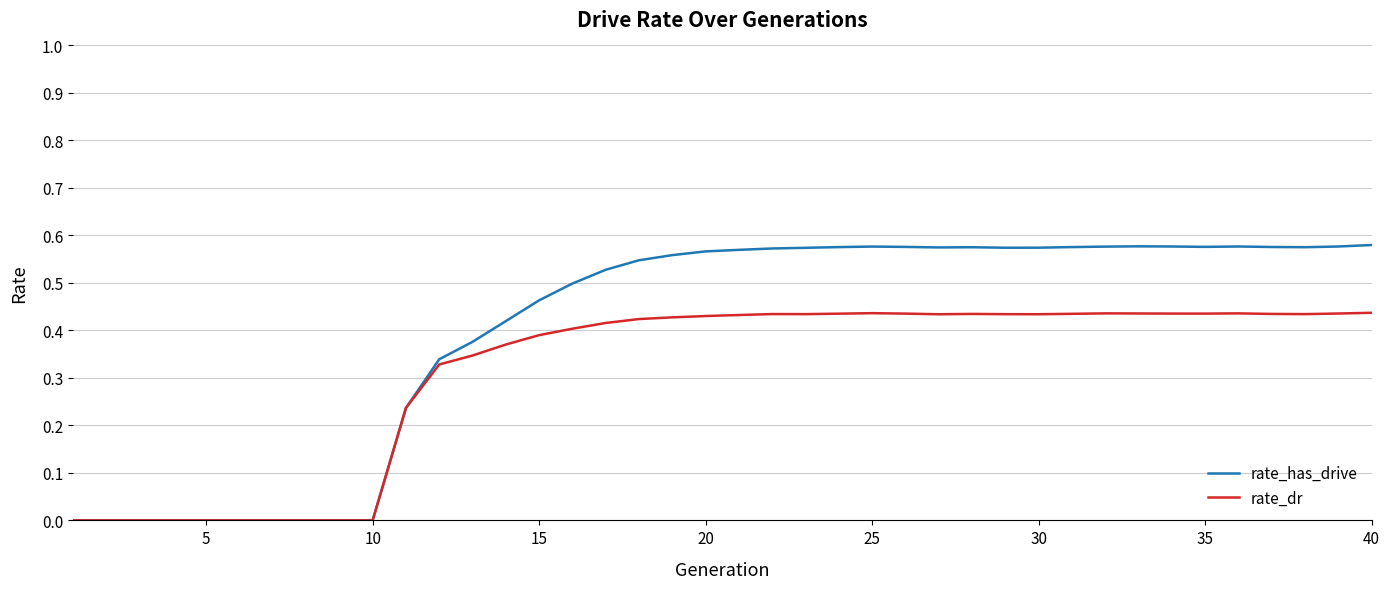

How many lines are shown in the chart?

2